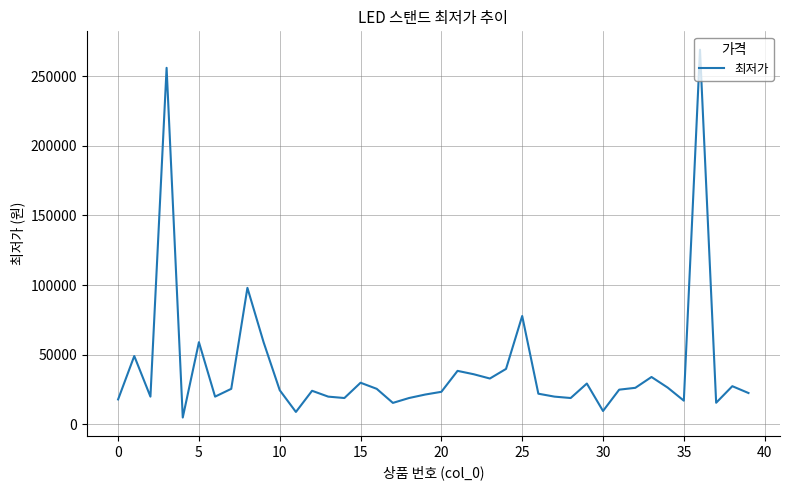

What is the difference between the maximum and minimum values?

264100